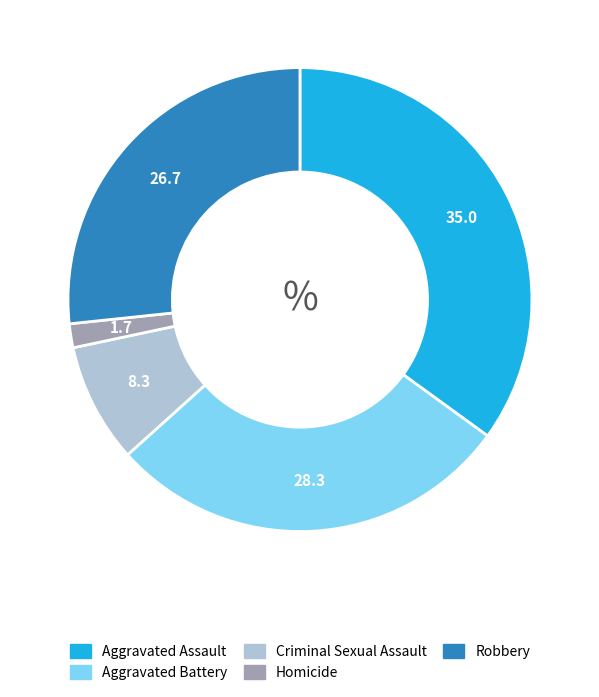

Rank the categories by value from highest to lowest.

Aggravated Assault, Aggravated Battery, Robbery, Criminal Sexual Assault, Homicide